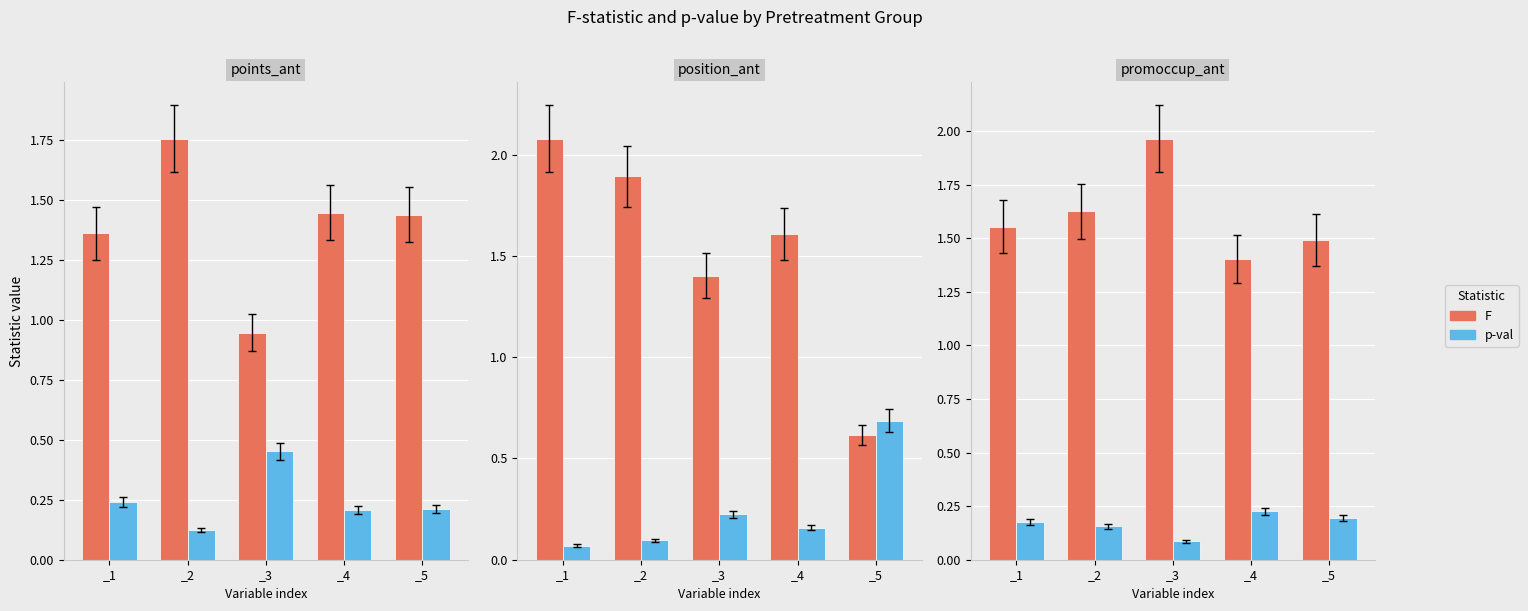

Count the number of data series in this chart.

2